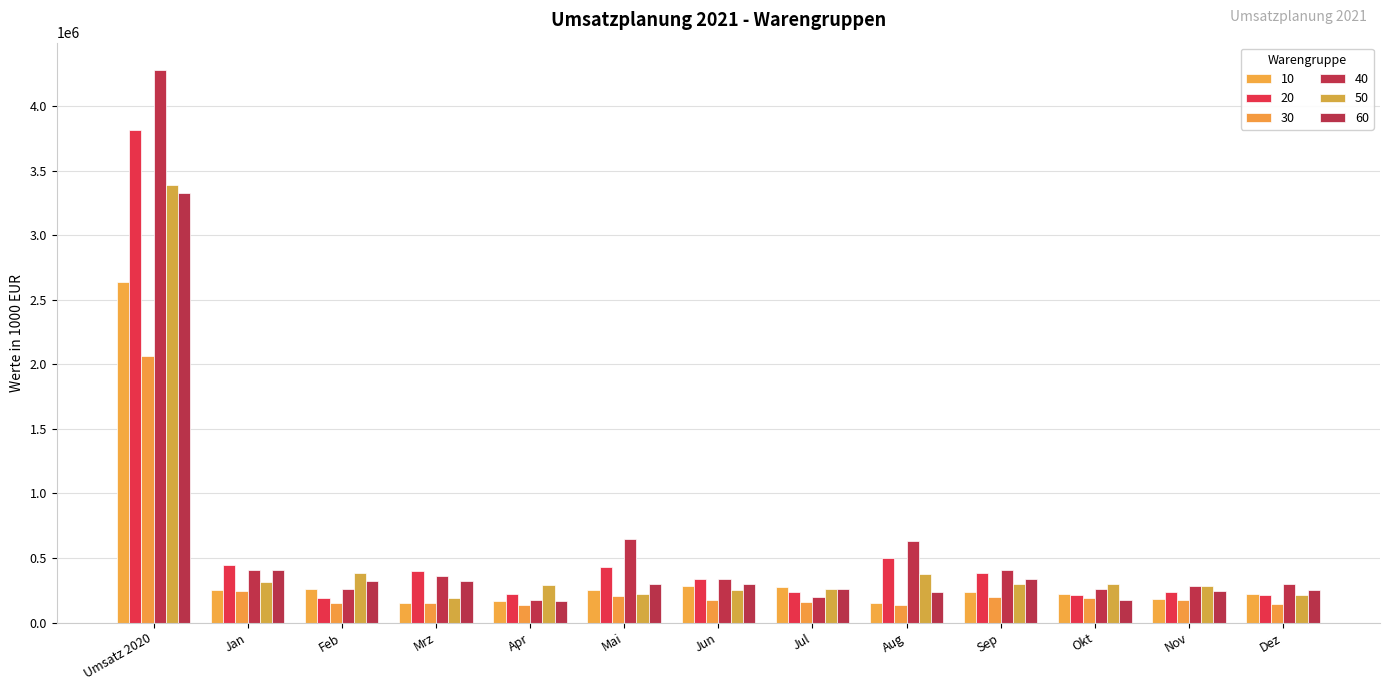

Which series has the largest range (max minus min)?

40